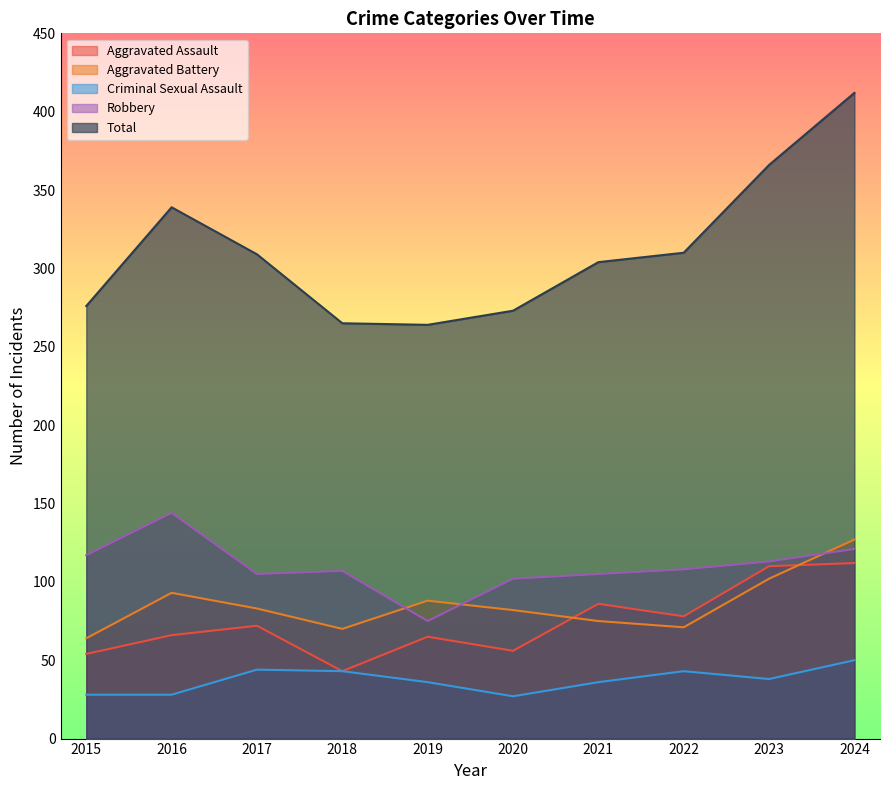

Is the value of Robbery at 2015 greater than the value of Criminal Sexual Assault at 2015?

Yes